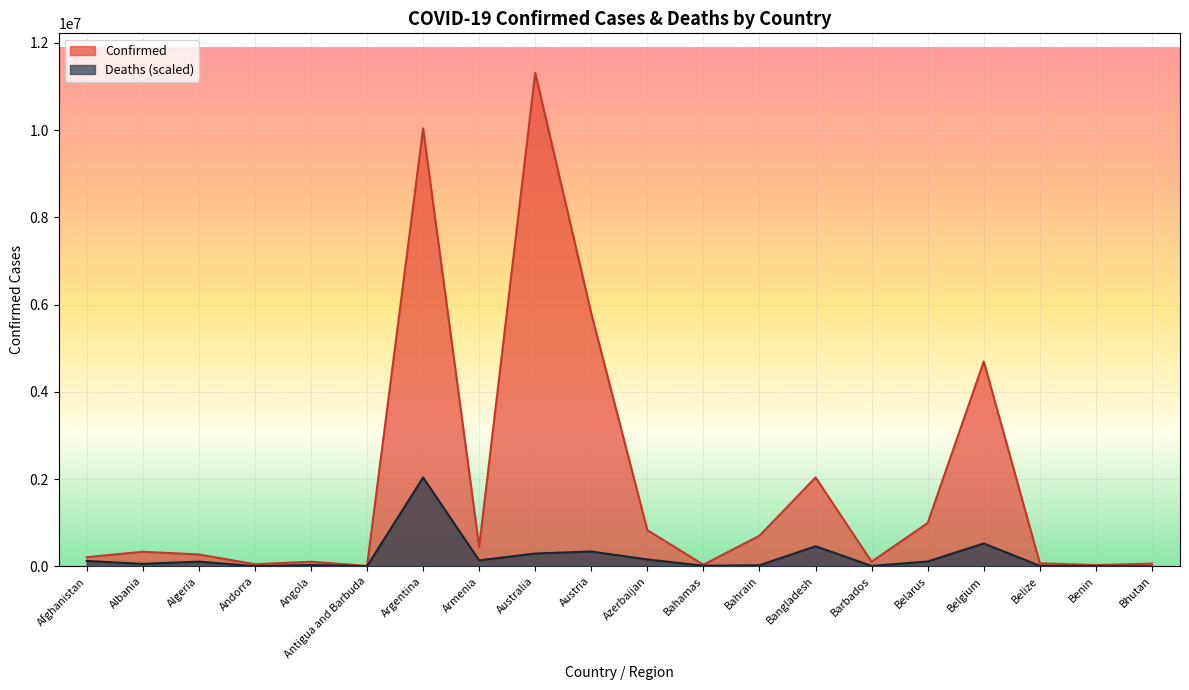

Reading left to right, extract all data points from this chart.

Confirmed: 208669.0	334203.0	271394.0	47850.0	105184.0	9106.0	10037135.0	446008.0	11312904.0	5794162.0	828042.0	37491.0	700835.0	2037588.0	106157.0	994037.0	4695403.0	70660.0	27989.0	62605.0
Deaths: 123205.8	56146.0	107436.2	2576.2	30149.6	2279.6	2036322.7	136102.5	293970.2	339374.1	157602.2	13006.0	24107.2	459707.0	8915.3	111136.6	524331.1	10742.1	2545.0	327.9